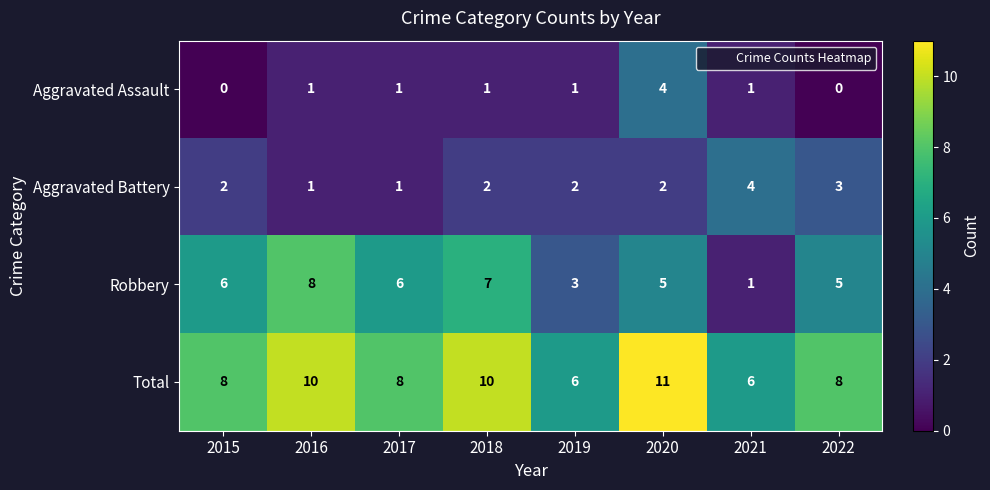

Count the number of categories in the chart.

8